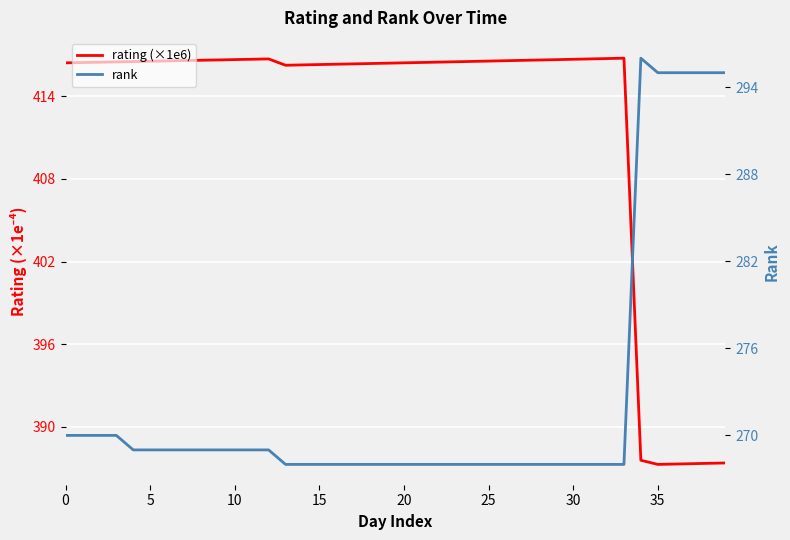

Where is rating (×1e6) nearest to the value 402?

13